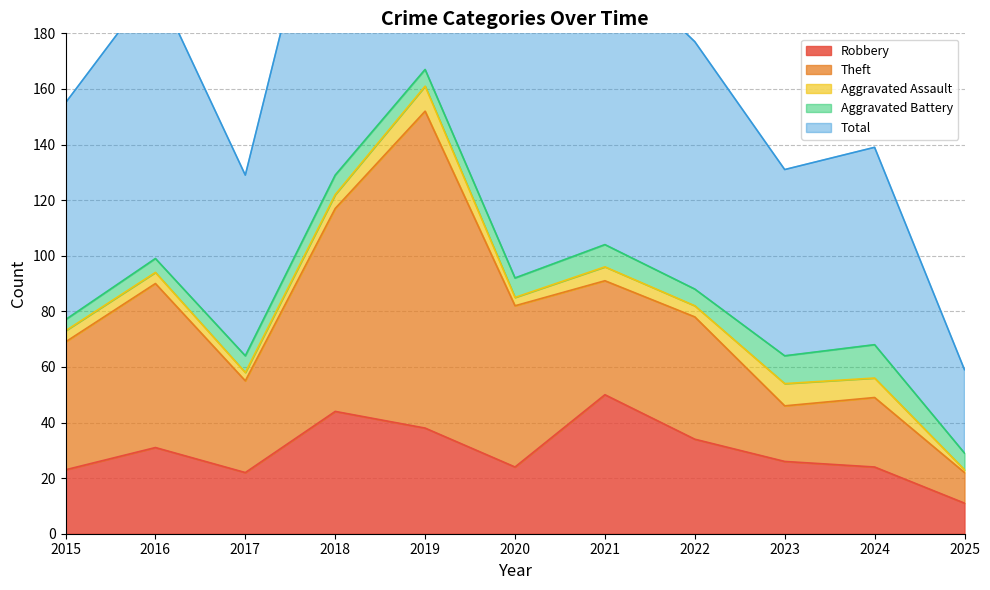

Which series has the widest spread of values?

Total